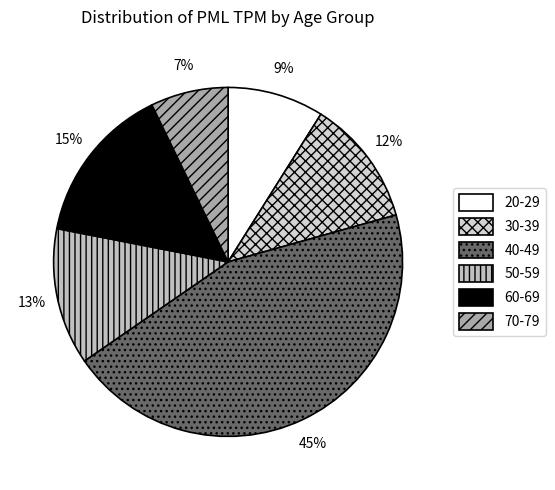

The 20-29 slice represents 9% of the pie. True or false?

True